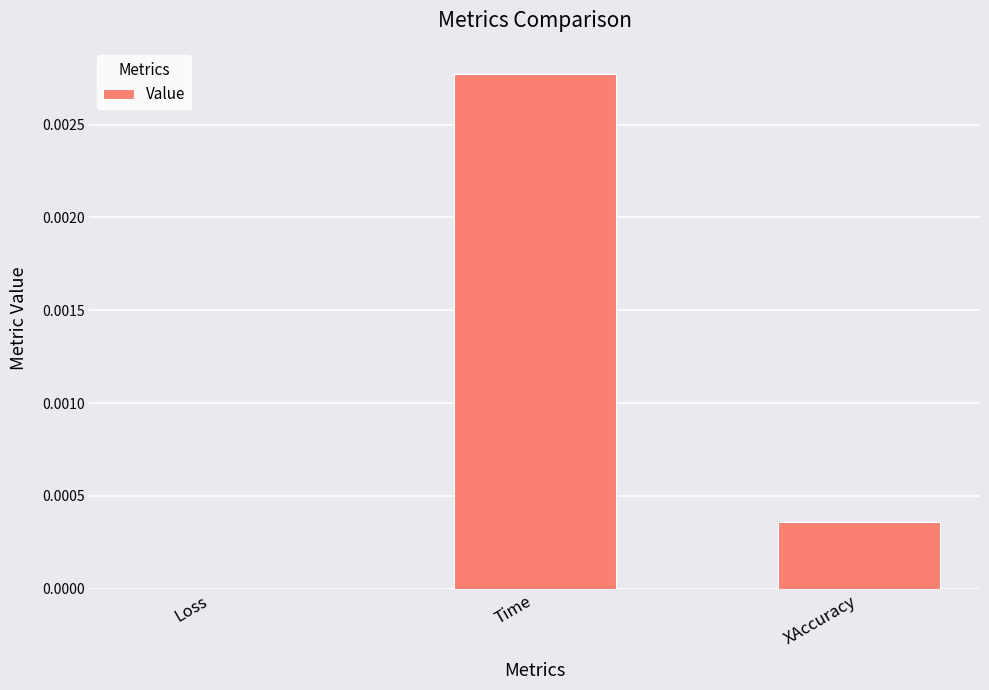

The chart shows a value of 0.0 at XAccuracy. True or false?

True